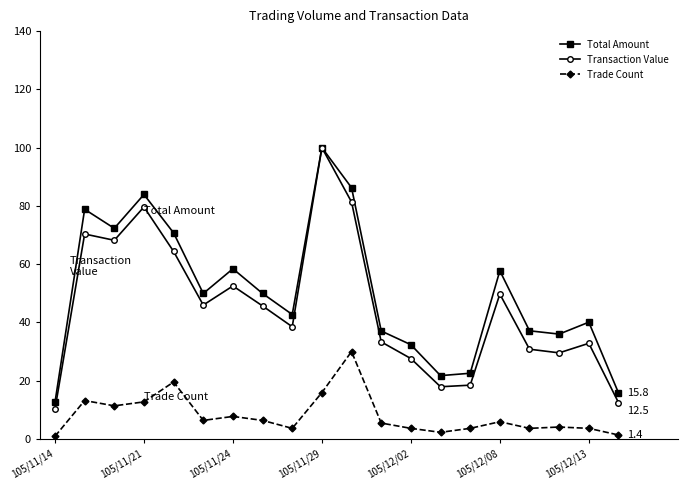

What is the value of the Transaction Value point at the 15th from the left?

18.5